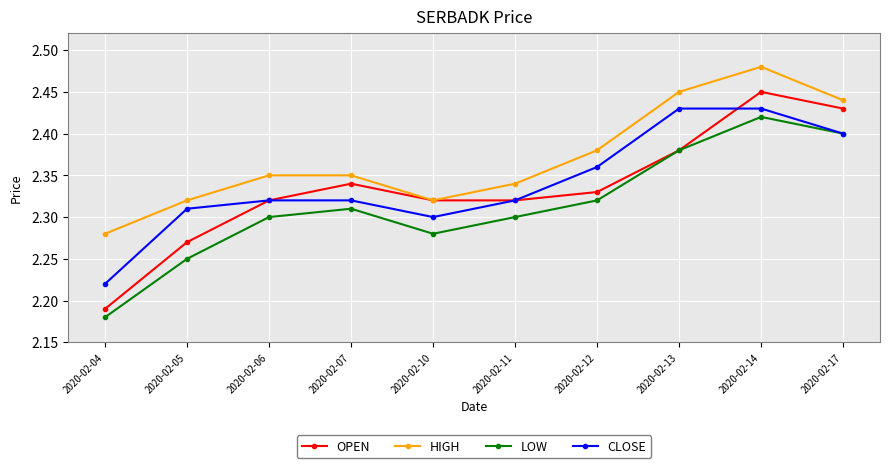

What are all the series names shown in the legend?

OPEN, HIGH, LOW, CLOSE